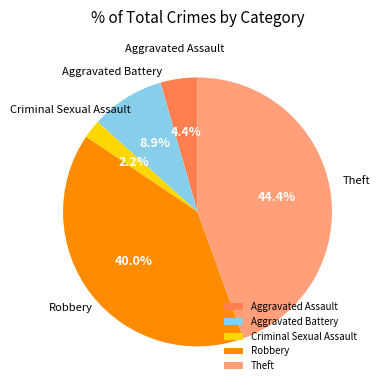

How many slices are in this pie chart?

5